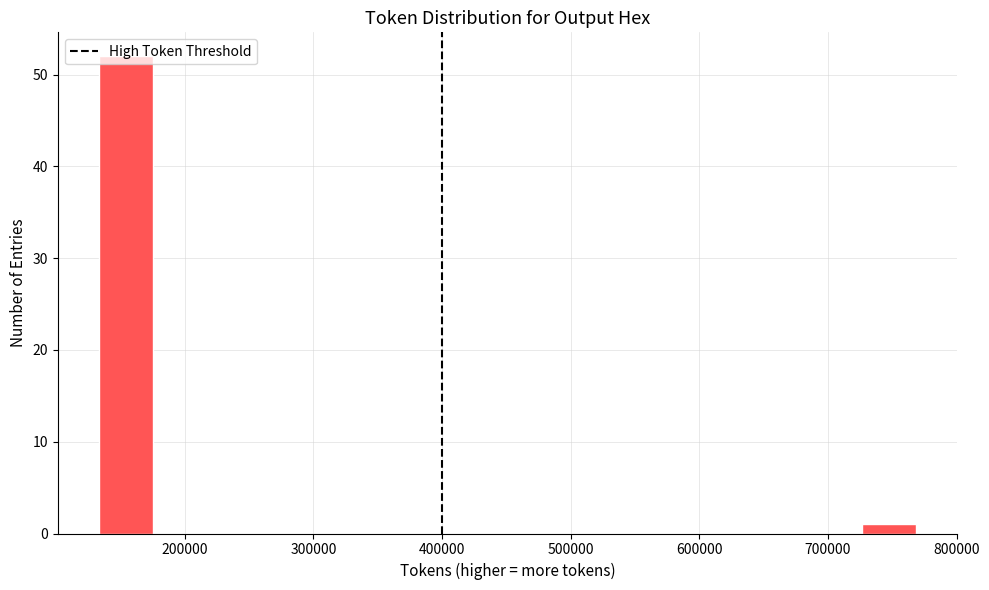

Reading left to right, transcribe this chart: for each bar, give the range it covers on the x-axis and its height. Neither the bar edges nor the heights are printed on the chart, so give them approximately, as read against the axes.

130000 to 180000: 52
180000 to 220000: 0
220000 to 260000: 0
260000 to 300000: 0
300000 to 340000: 0
340000 to 390000: 0
390000 to 430000: 0
430000 to 470000: 0
470000 to 510000: 0
510000 to 560000: 0
560000 to 600000: 0
600000 to 640000: 0
640000 to 680000: 0
680000 to 730000: 0
730000 to 770000: 1